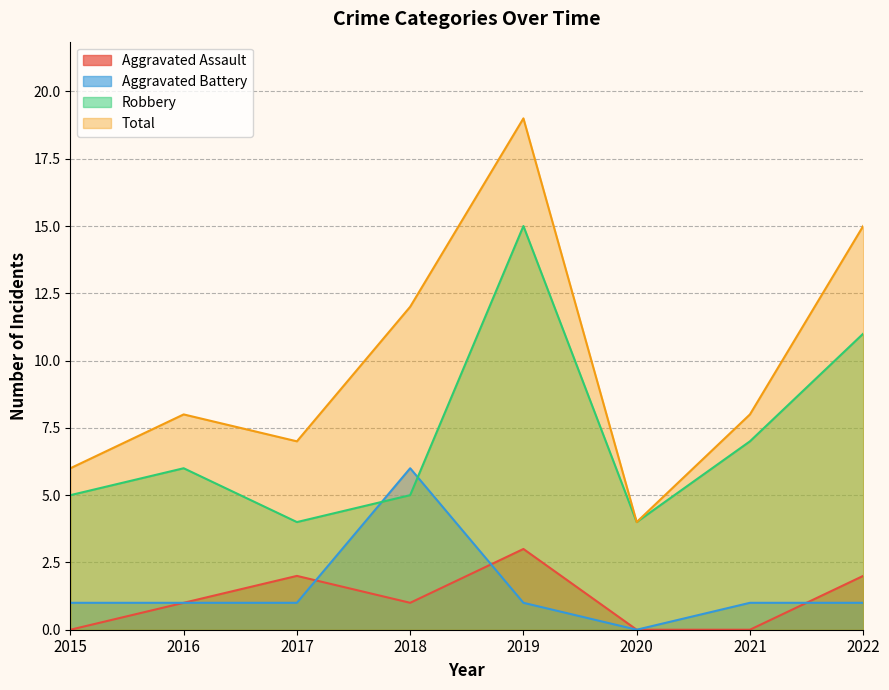

Which category has the highest value in the Total series?

2019